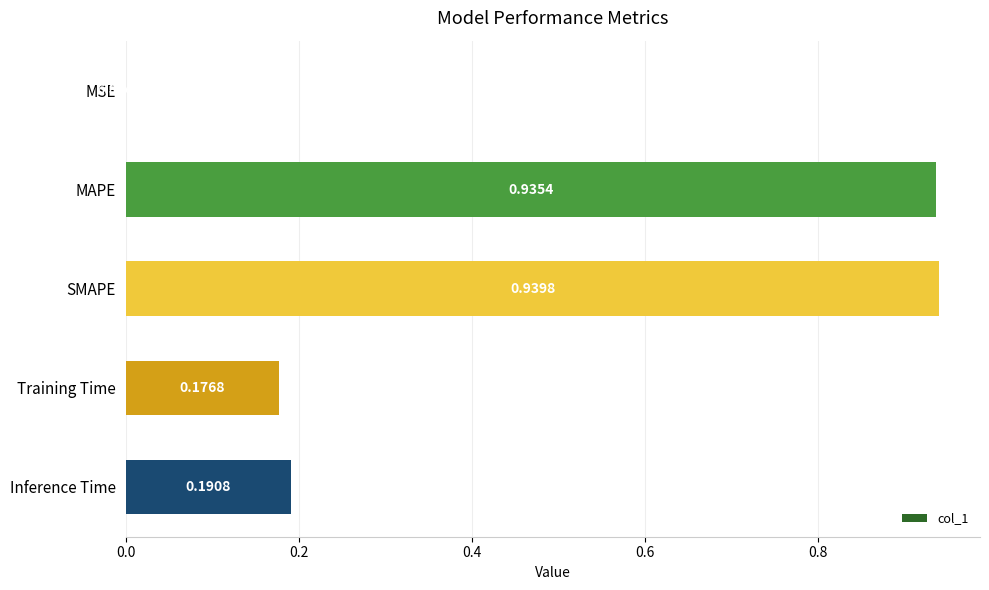

Which has a higher value, MAPE or SMAPE?

SMAPE